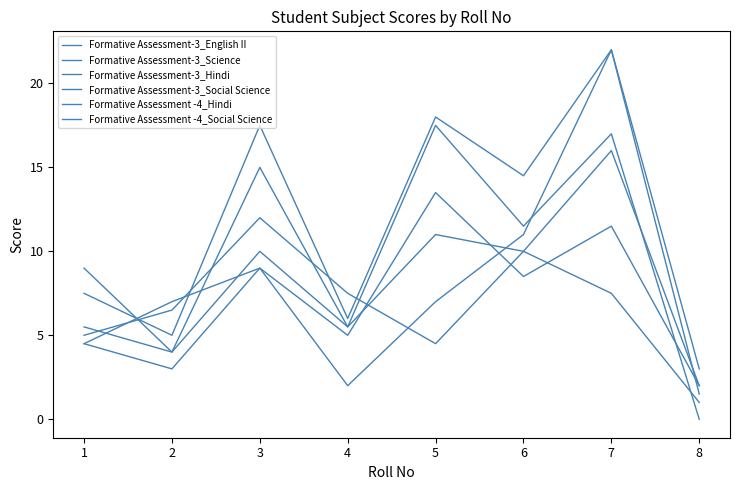

How many lines are shown in the chart?

6